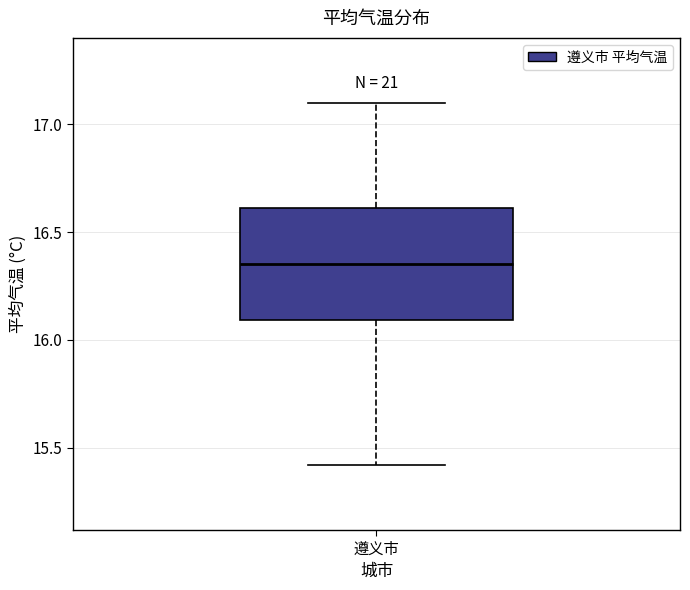

Read this box plot against the y-axis: the position of the median line, the range covered by the box, and the ends of both whiskers. The values are not printed on the chart, so give them approximately, as read against the axis.

median 16.35, box 16.10 to 16.60, whiskers 15.40 to 17.10